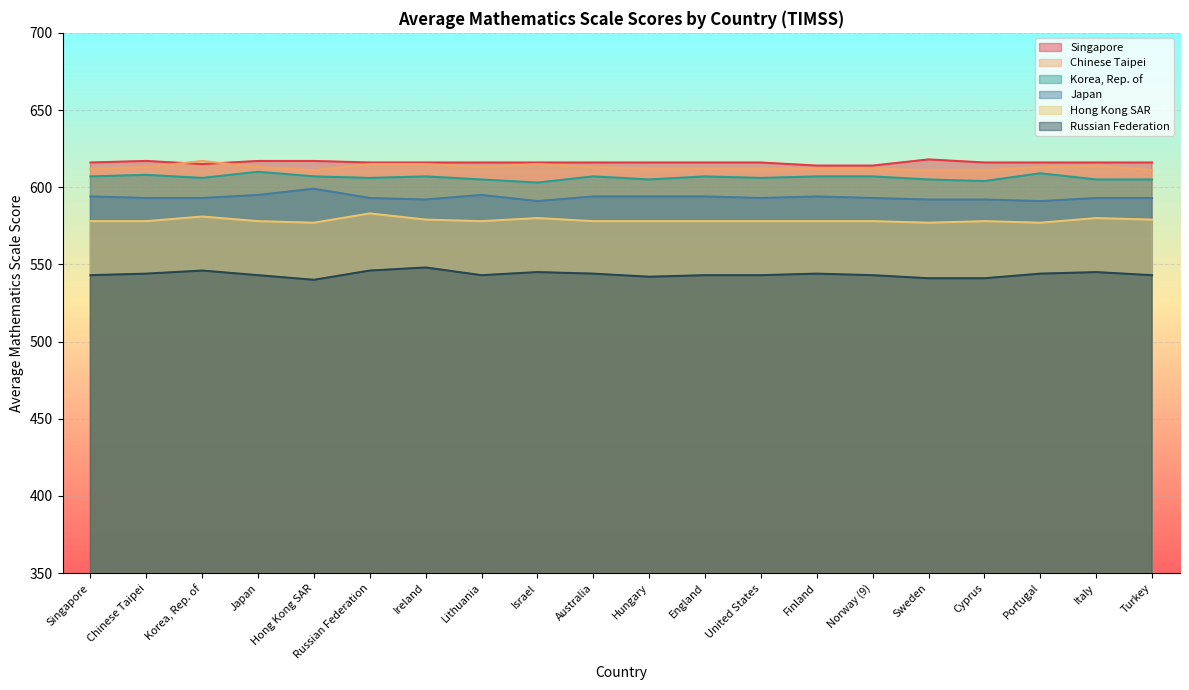

What is the maximum value for Hong Kong SAR?

583